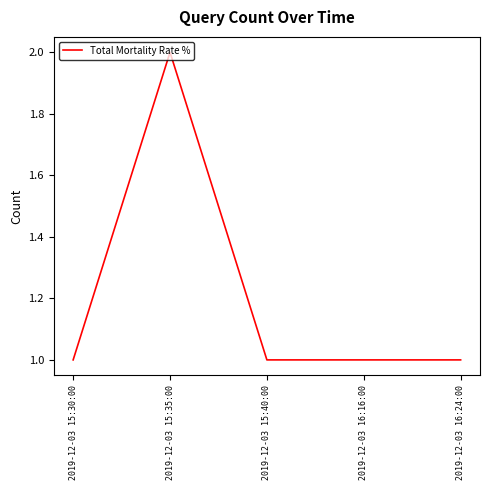

Which category has the highest value across all series?

2019-12-03 15:35:00